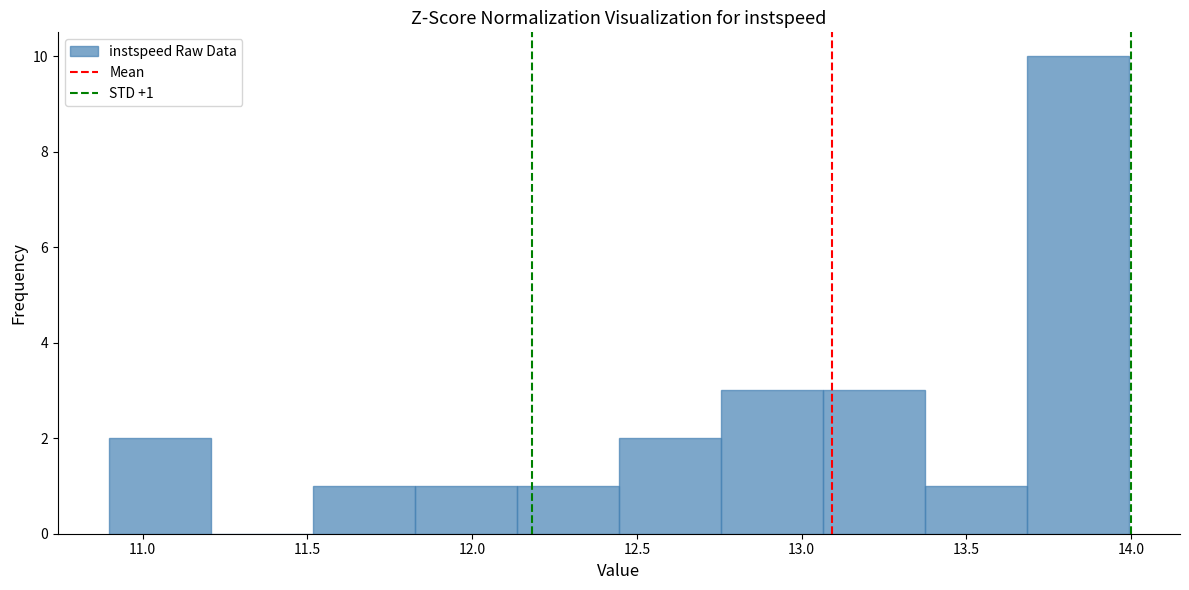

Over which range of the x-axis is the bar tallest?

13.70 to 14.00